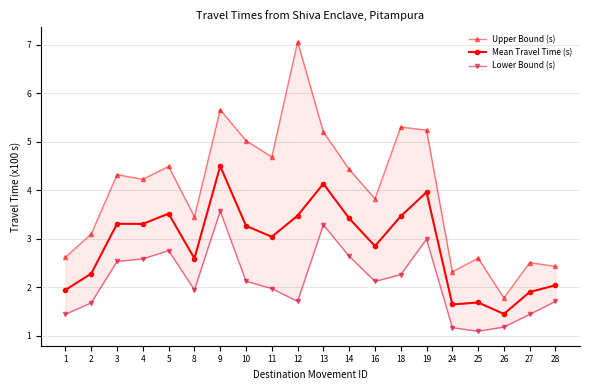

What is the total value across all series at 13?

12.6